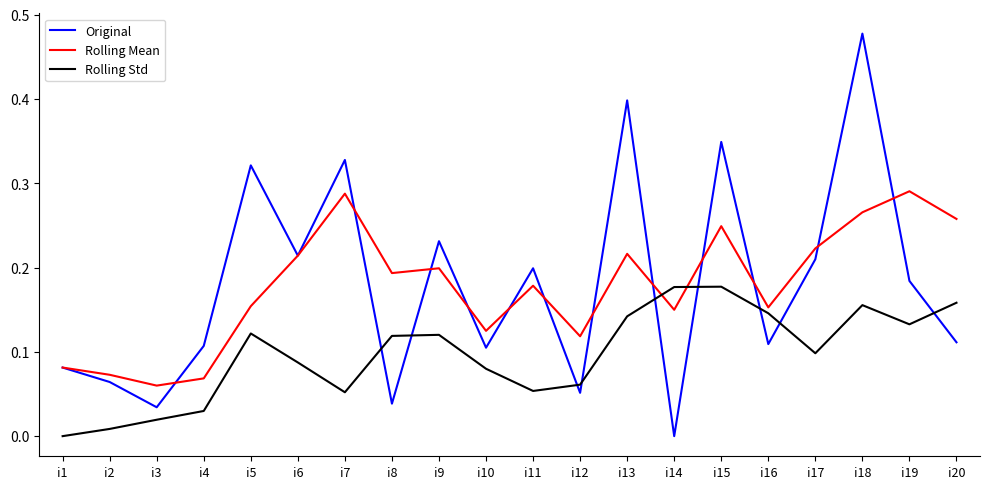

Which label corresponds to the largest value in the chart?

i18